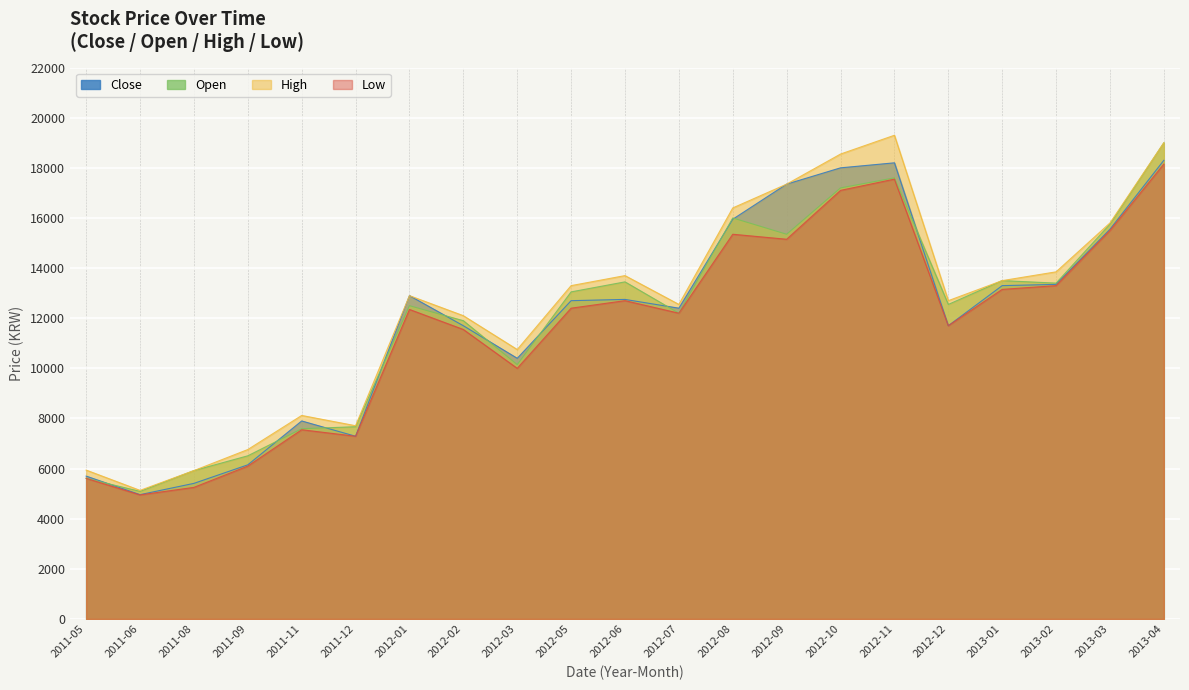

List the labels in order of Open value, largest first.

2013-04, 2012-11, 2012-10, 2012-08, 2013-03, 2012-09, 2013-01, 2012-06, 2013-02, 2012-05, 2012-12, 2012-01, 2012-07, 2012-02, 2012-03, 2011-12, 2011-11, 2011-09, 2011-08, 2011-05, 2011-06